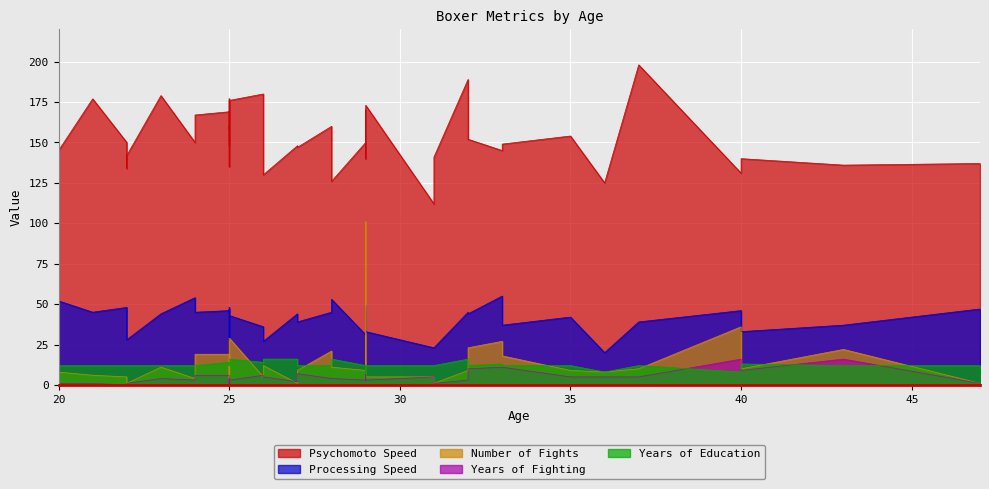

What is the sum of all Number of Fights values?

546